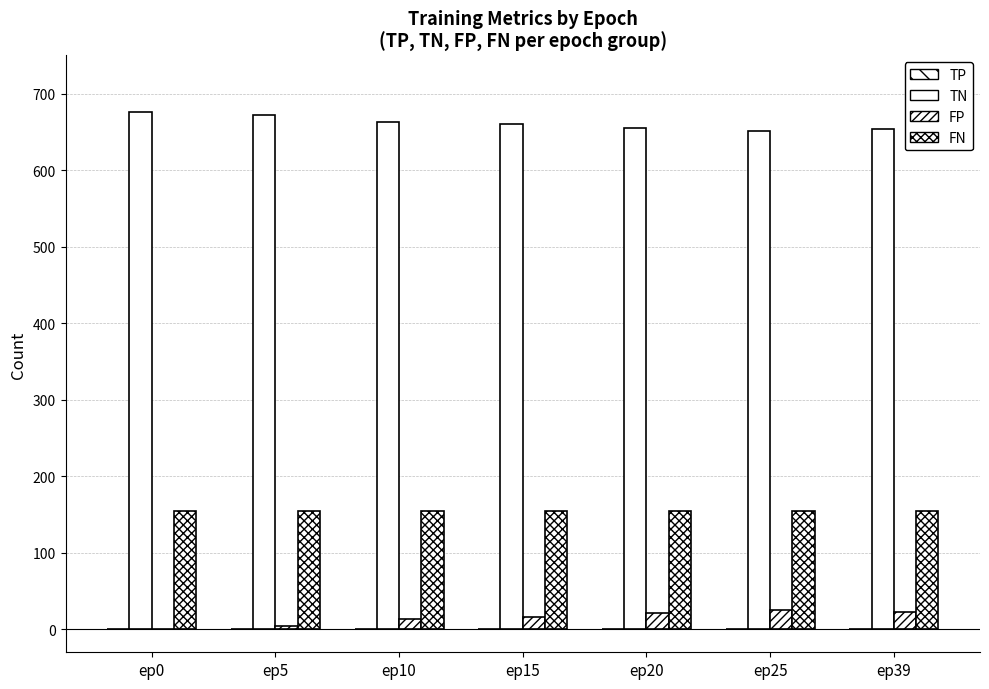

How many categories are shown in the chart?

7